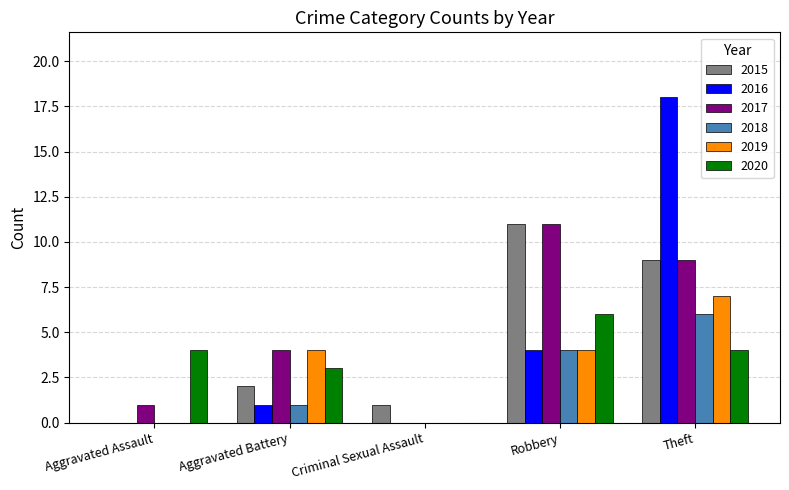

Is the value of 2015 at Theft greater than the value of 2016 at Aggravated Assault?

Yes